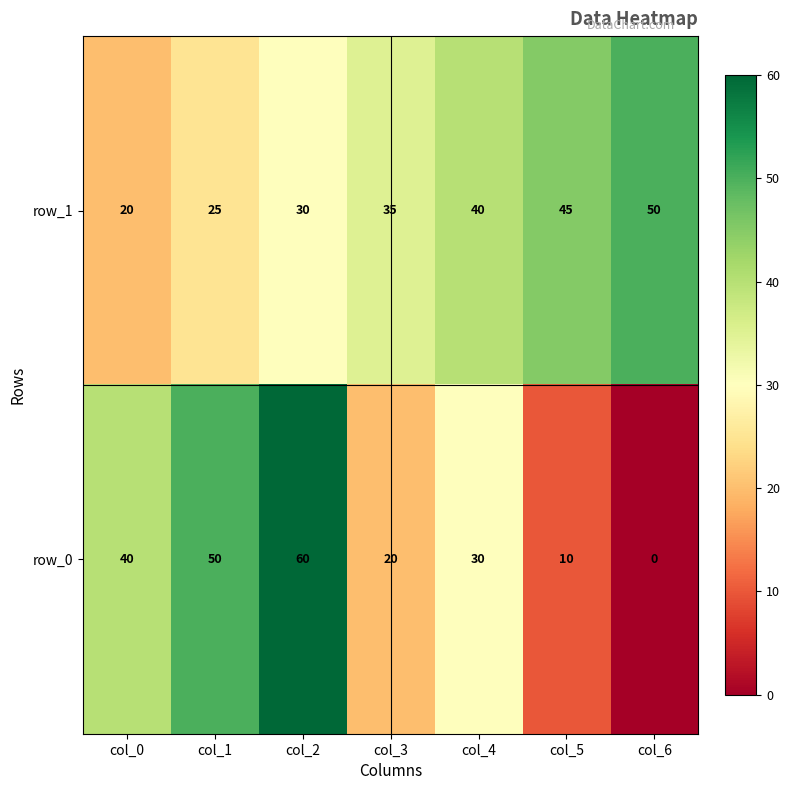

Read the row_1 value at col_5.

45